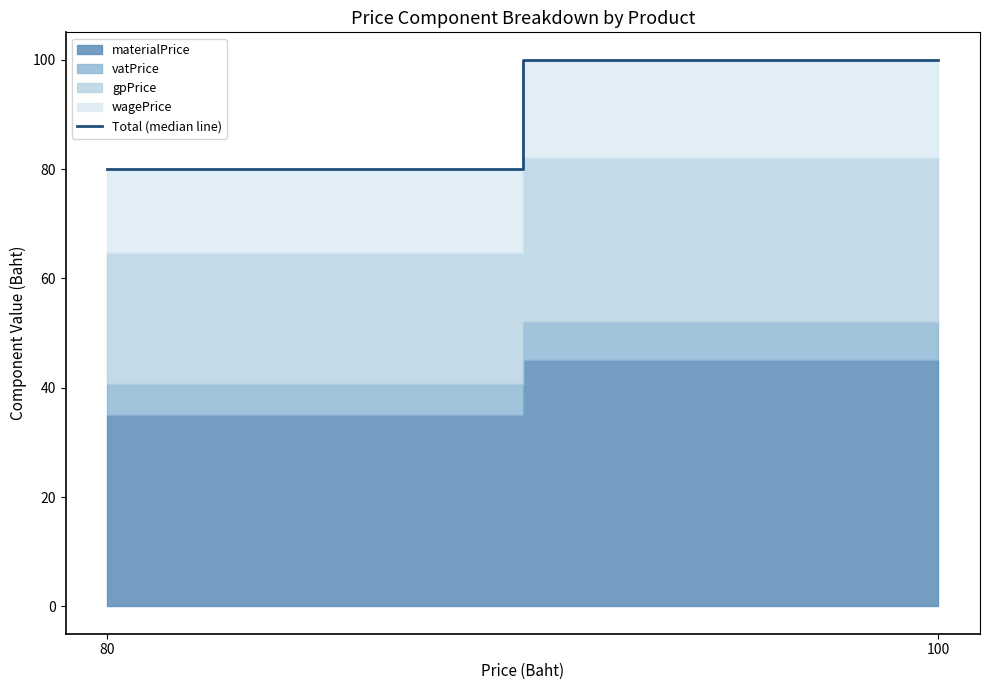

Reading right to left, transcribe all the data shown in this chart.

100	80